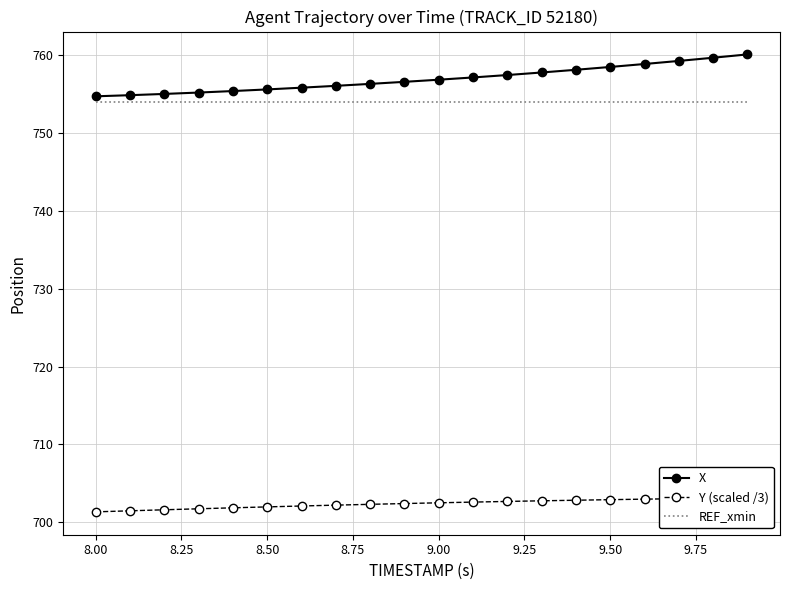

What is the difference between the maximum and minimum values in the X series?

5.4